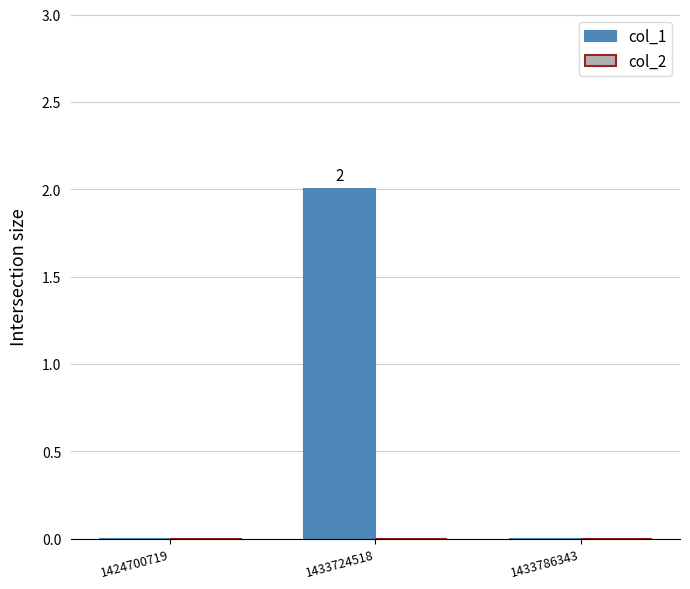

The value at 1433786343 is 1. True or false?

False